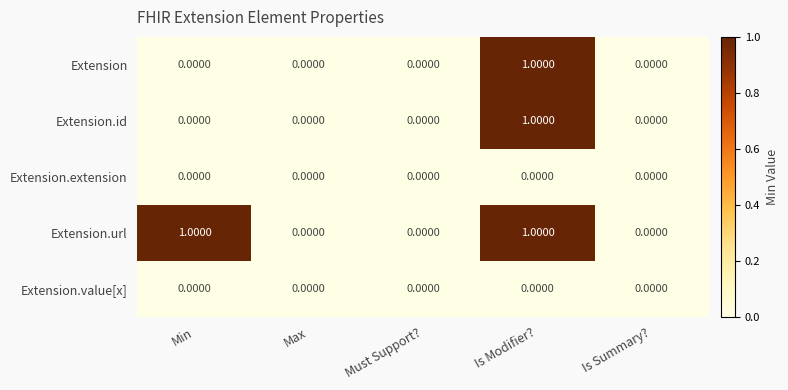

Which series has the largest total across all categories?

Extension.url